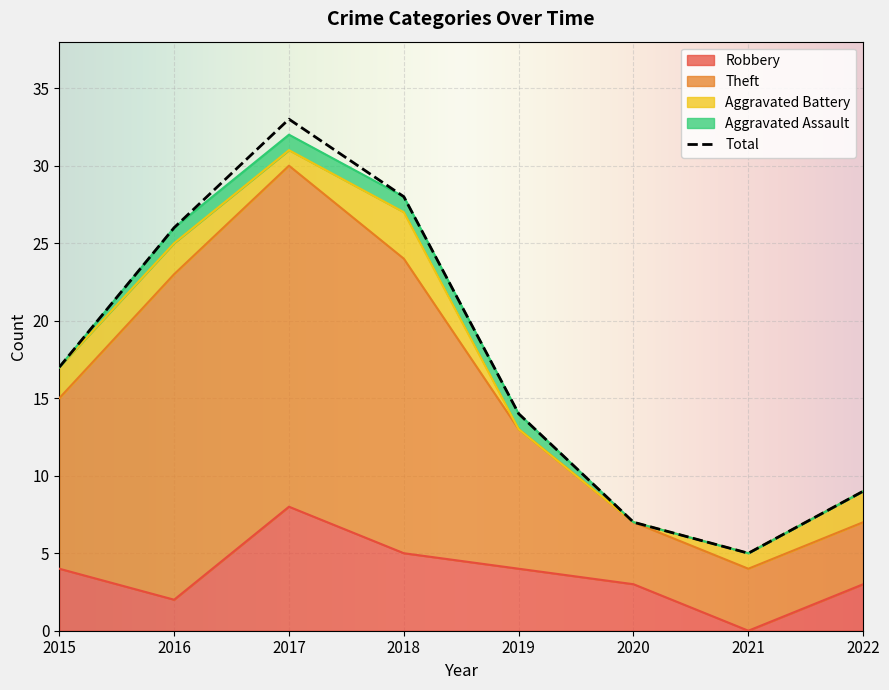

How many data points in Total are above 17?

3